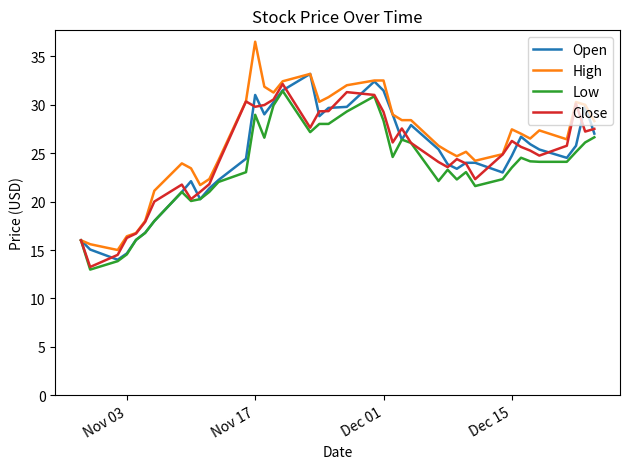

In Open, how many points are lower than both neighbors (excluding endpoints)?

8